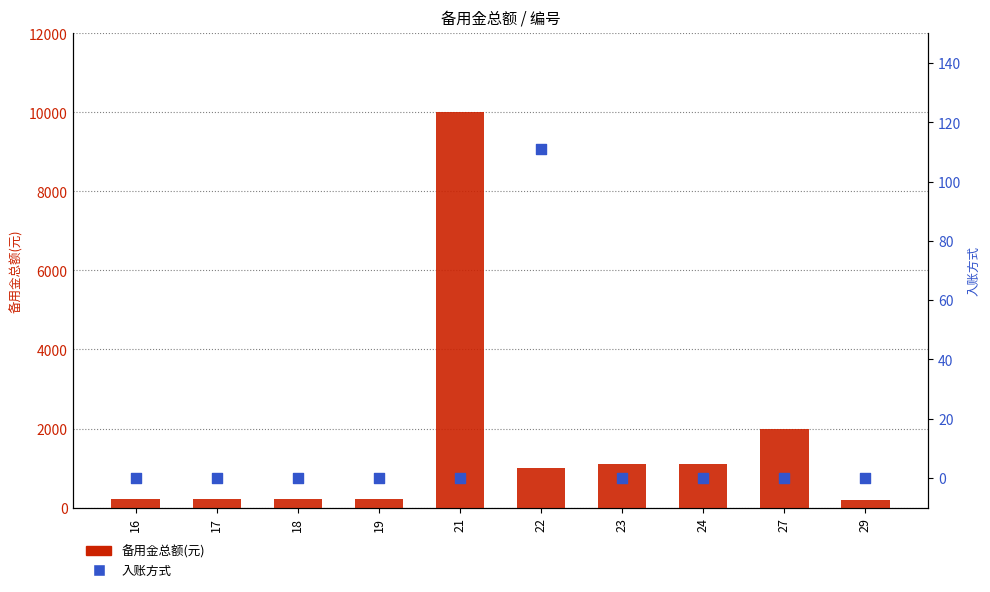

What is the total value across all series at 16?

222